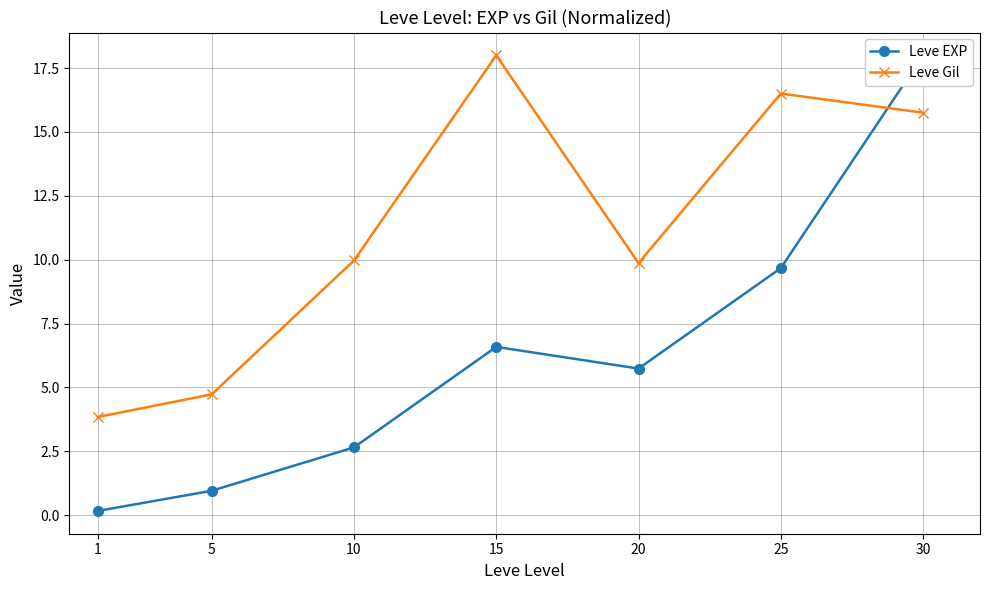

What is the spread (max minus min) of values at 20?

4.1